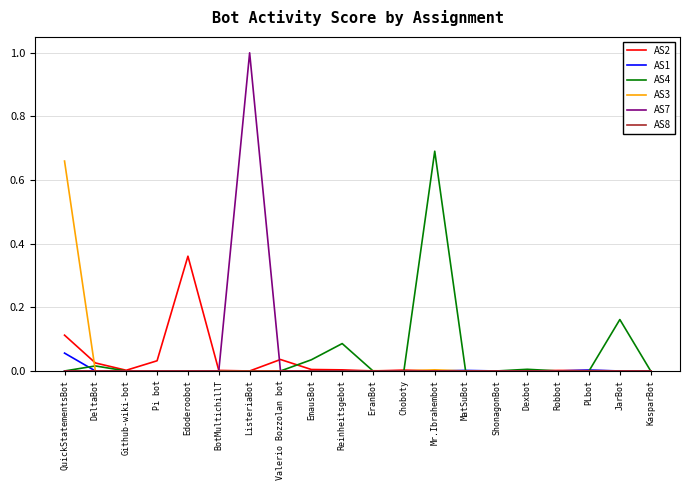

True or false: AS1 has a value of 0.0 at Pi bot.

True